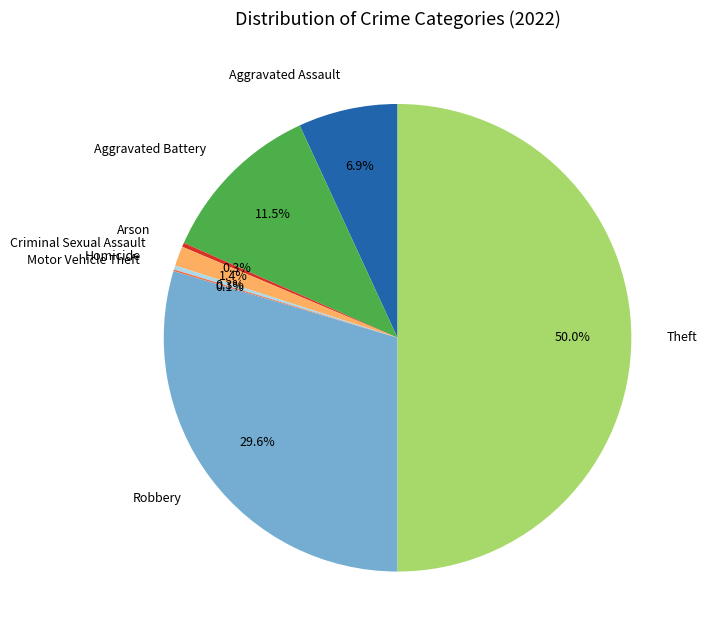

True or false: Criminal Sexual Assault accounts for 1% of the total.

True